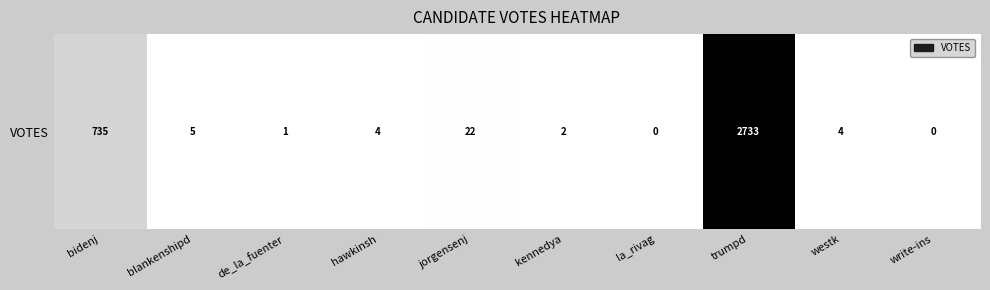

What is the sum of the values at trumpd and hawkinsh?

2737